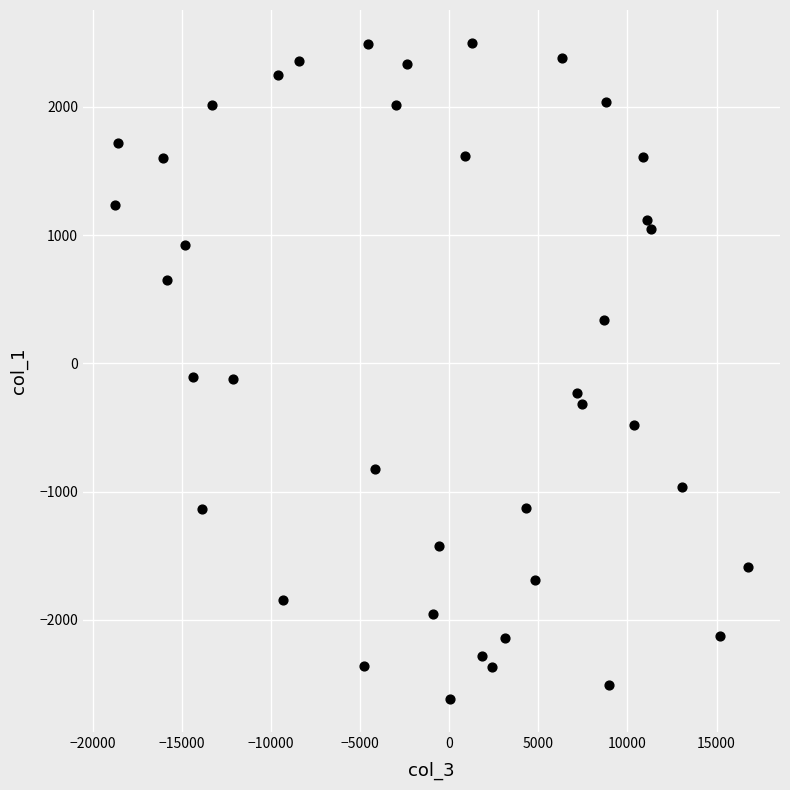

What is the range of X values (max minus min)?

35561